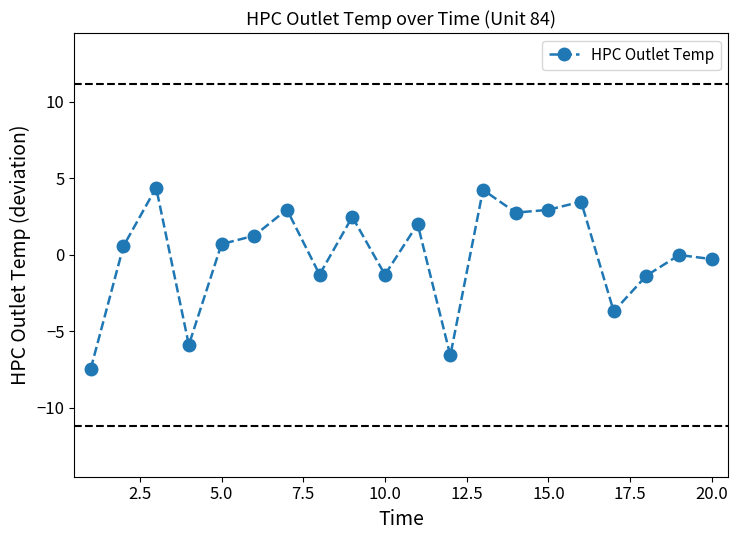

How many lines are shown in the chart?

1